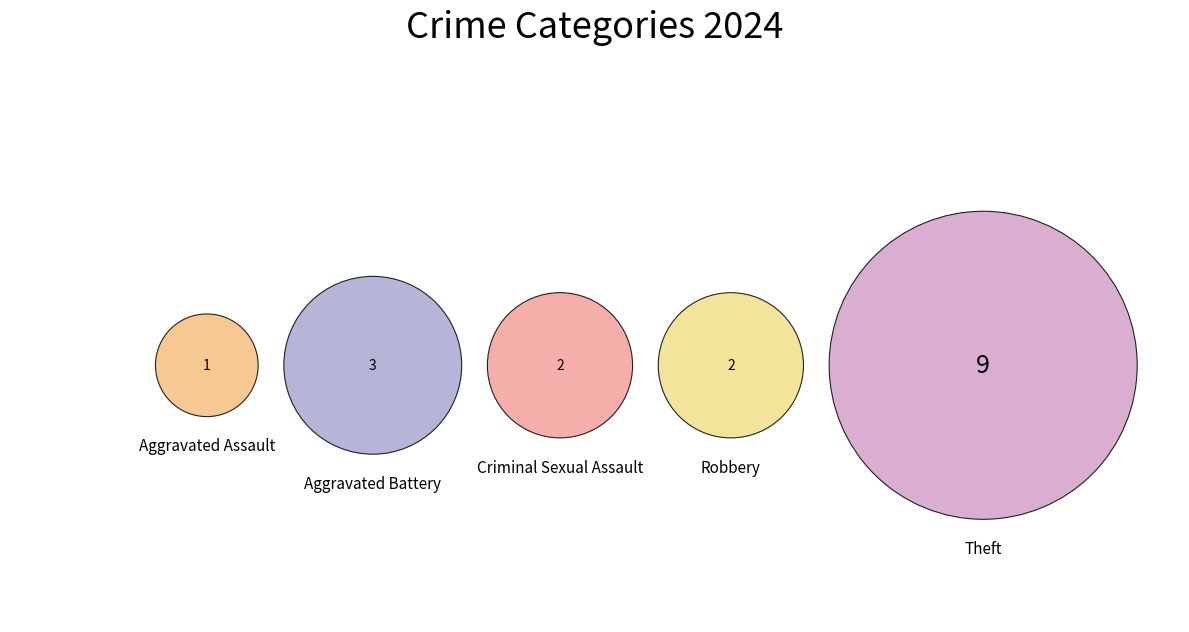

Which slice is the largest?

Theft